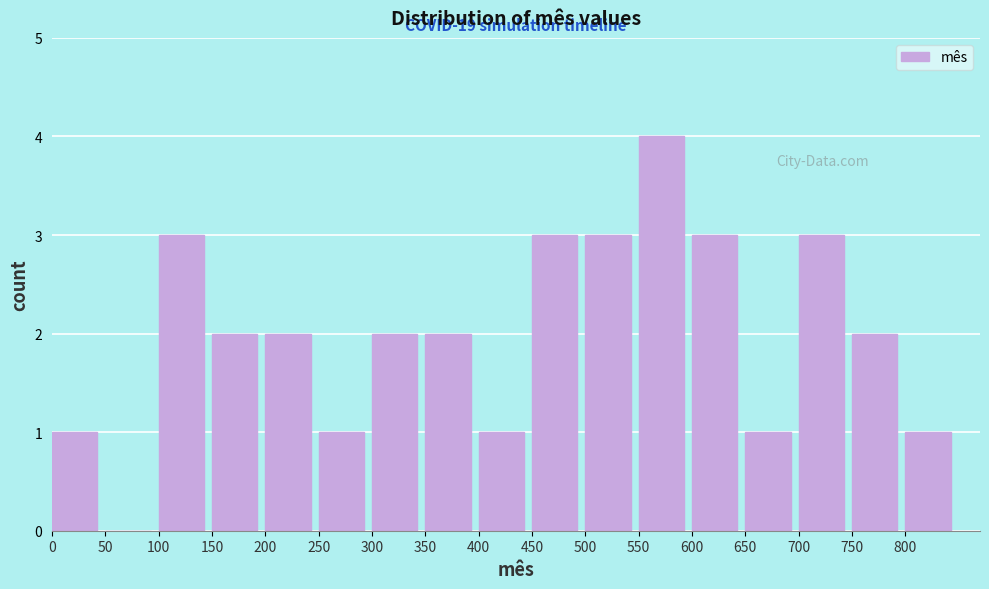

Over which range of the x-axis is the bar tallest?

550 to 600